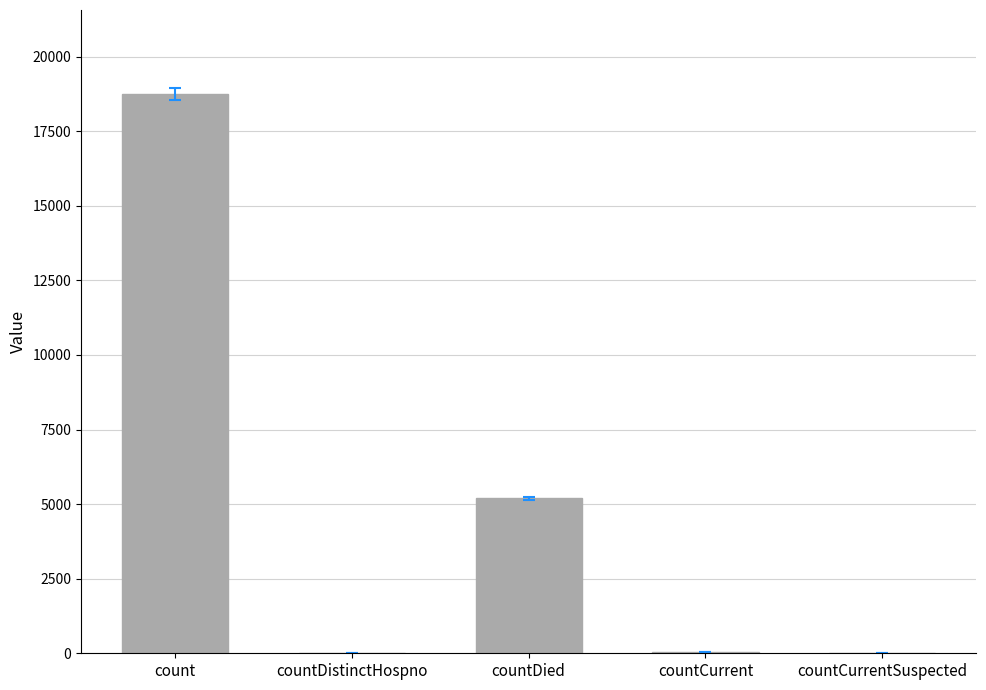

What is the sum of all values?

24002